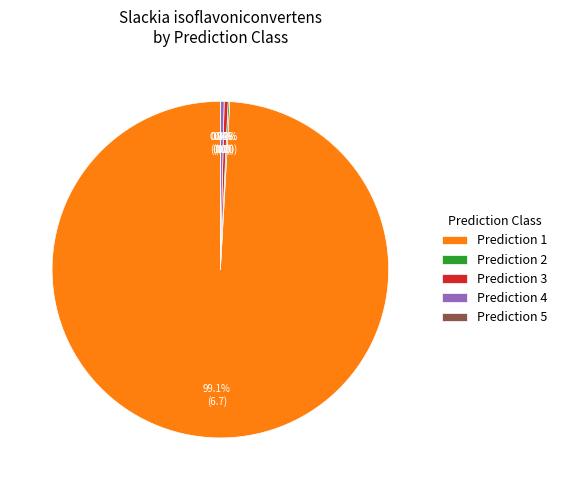

Which category accounts for the majority?

1